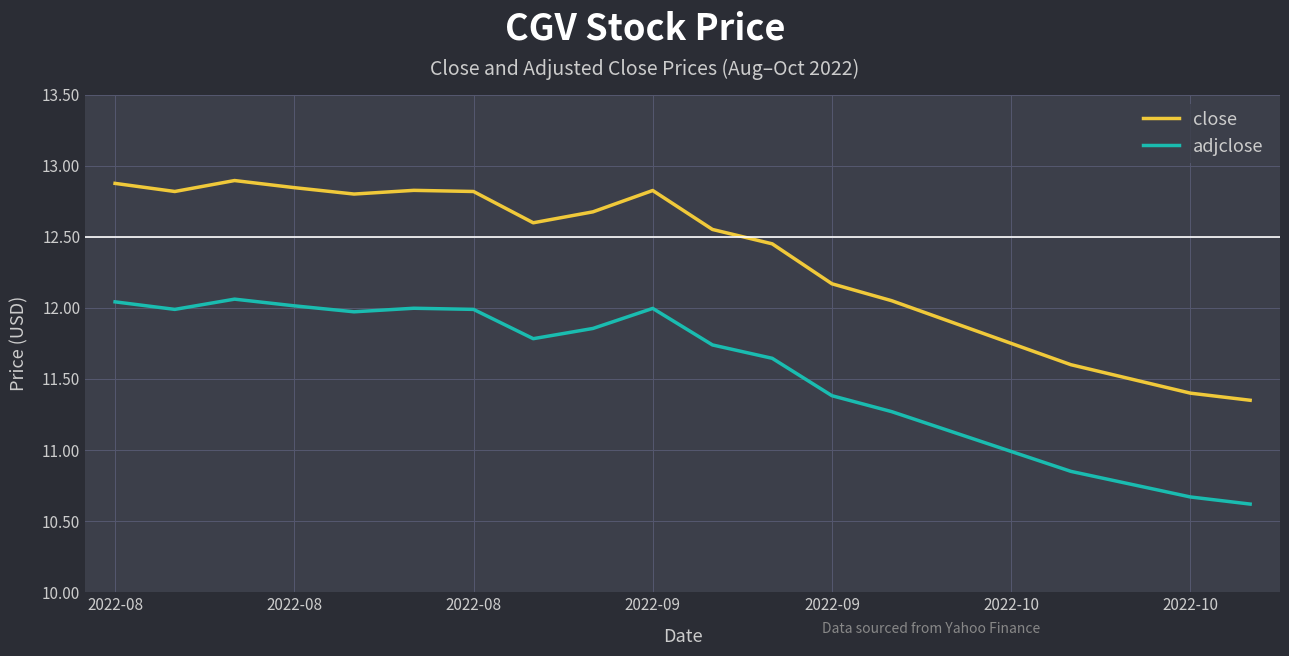

True or false: adjclose and close cross at least once.

False